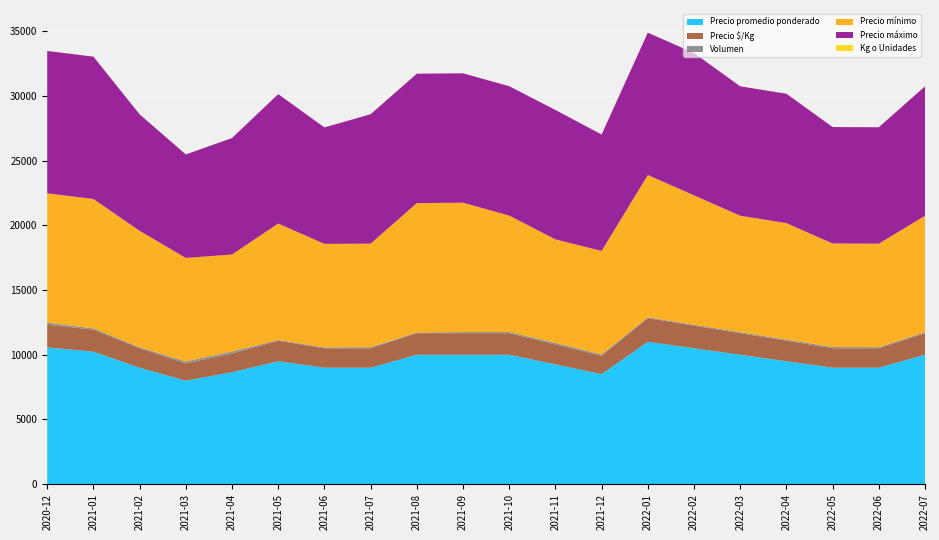

Reading left to right, extract all data points from this chart.

Precio promedio ponderado: 10567	10236	9000	8000	8652	9500	9000	9000	10000	10000	10000	9257	8500	11000	10500	10000	9500	9000	9000	10000
Precio $/Kg: 1761	1706	1500	1333	1442	1583	1500	1500	1667	1667	1667	1543	1417	1833	1750	1667	1583	1500	1500	1667
Volumen: 150	97	80	150	155	60	70	88	55	85	90	118	105	60	70	80	90	100	85	75
Precio mínimo: 10000	10000	9000	8000	7500	9000	8000	8000	10000	10000	9000	8000	8000	11000	10000	9000	9000	8000	8000	9000
Precio máximo: 11000	11000	9000	8000	9000	10000	9000	10000	10000	10000	10000	10000	9000	11000	11000	10000	10000	9000	9000	10000
Kg o Unidades: 6	6	6	6	6	6	6	6	6	6	6	6	6	6	6	6	6	6	6	6